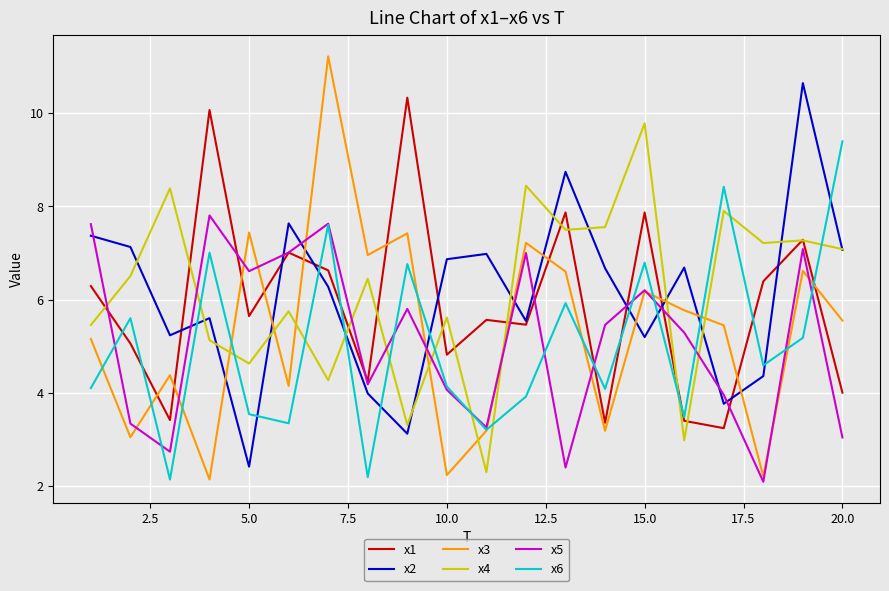

What is the lowest value of the x6 series?

2.1